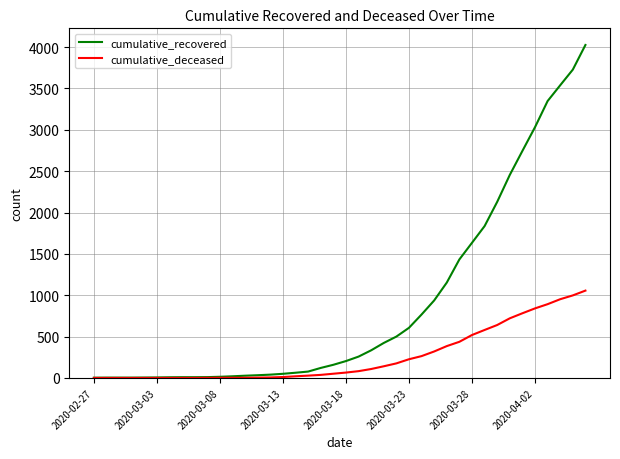

What is the average value of the cumulative_recovered series?

894